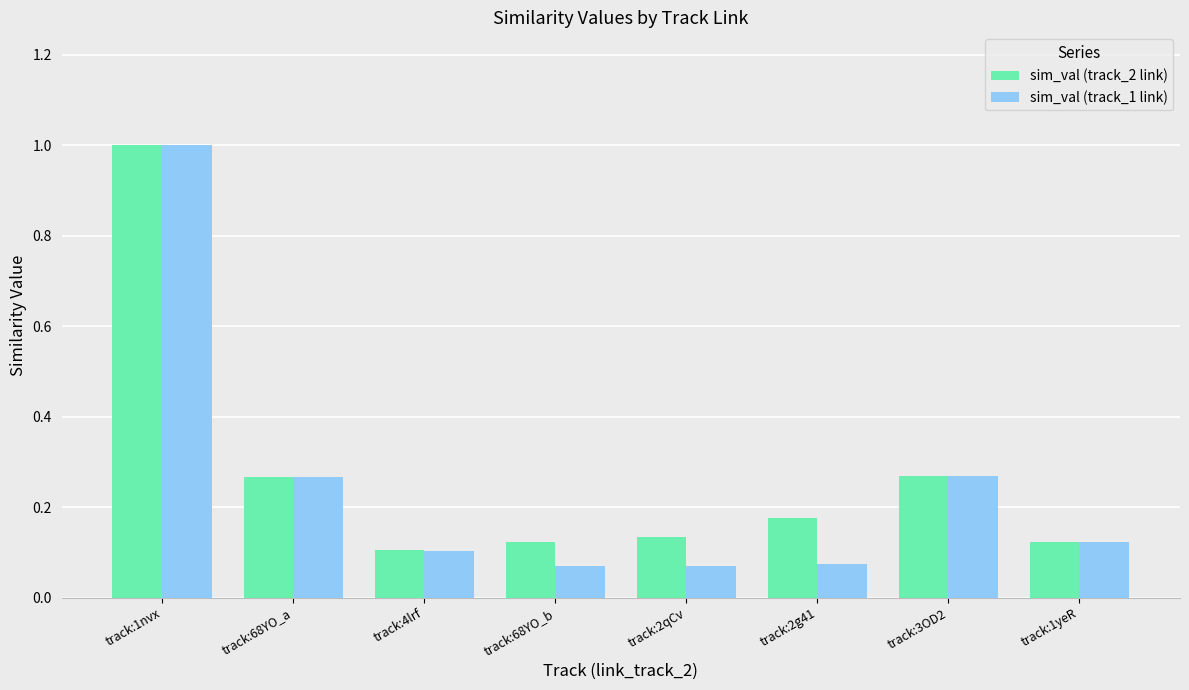

What is the difference between the sim_val (track_2 link) values at track:1nvx and track:68YO_b?

0.9